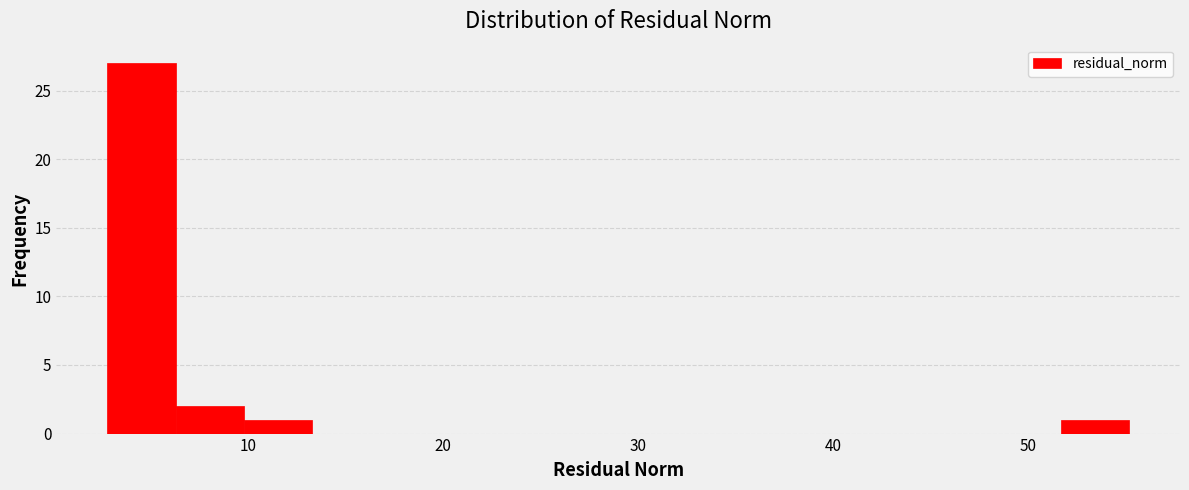

Around what value on the x-axis is the tallest bar? Give the approximate position of its centre, as read against the axis.

5